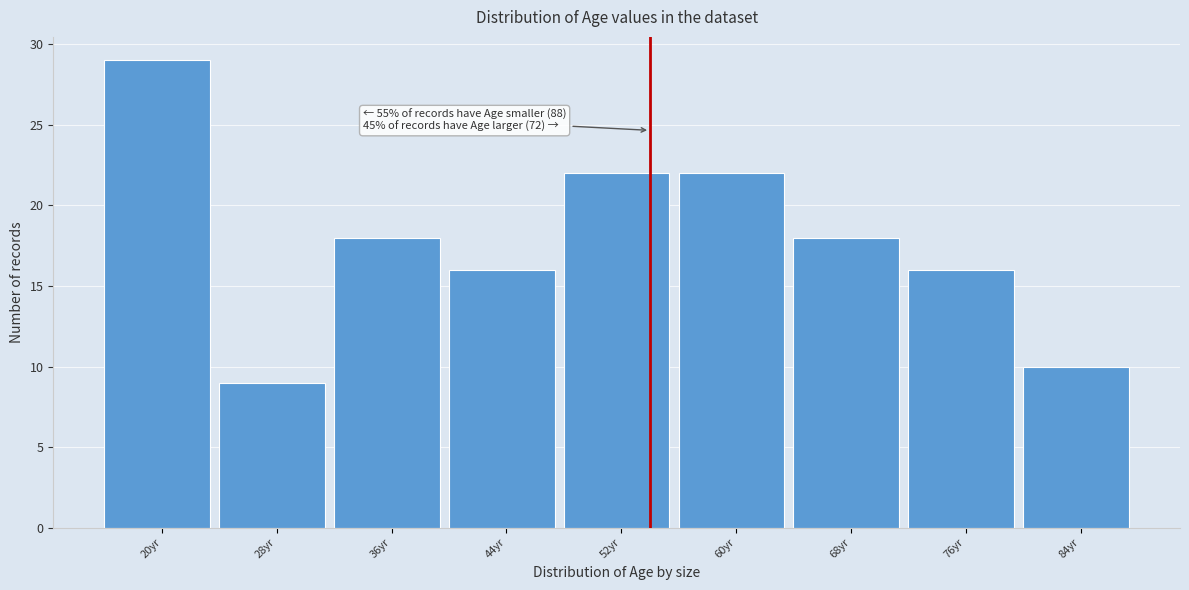

Reading left to right, transcribe all the data shown in this chart.

20yr=29	28yr=9	36yr=18	44yr=16	52yr=22	60yr=22	68yr=18	76yr=16	84yr=10